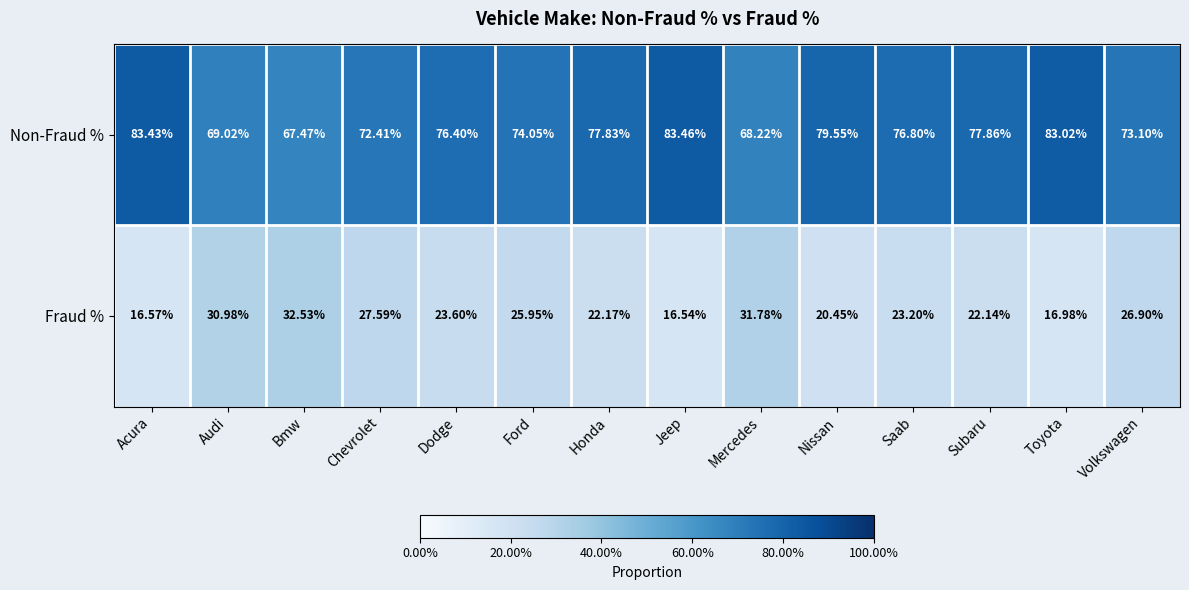

Which label corresponds to the smallest value in the chart?

Jeep